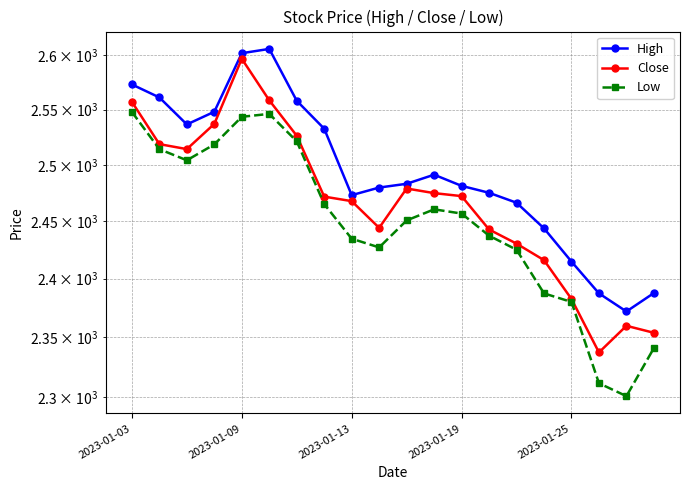

Which series has the largest total across all categories?

High